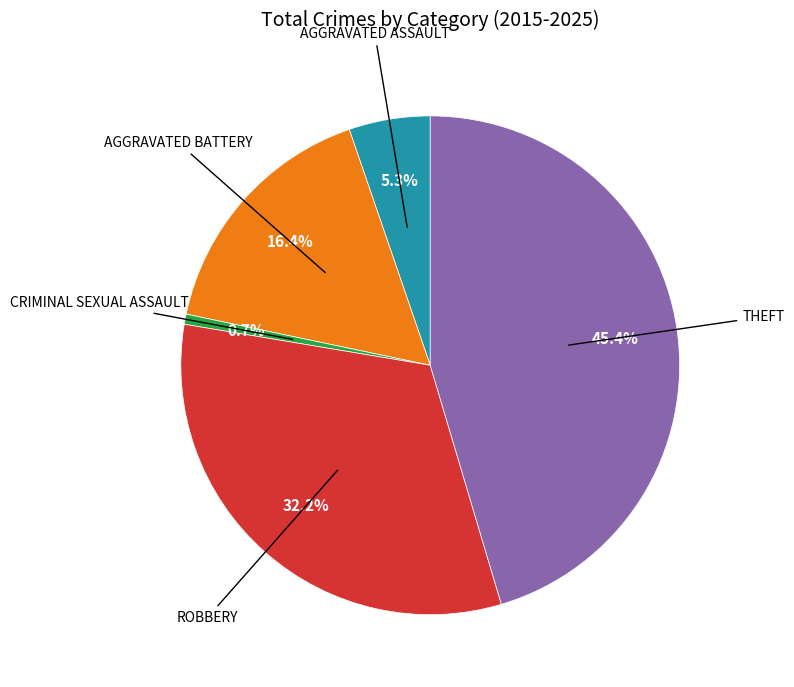

Is there a majority slice in this chart?

No